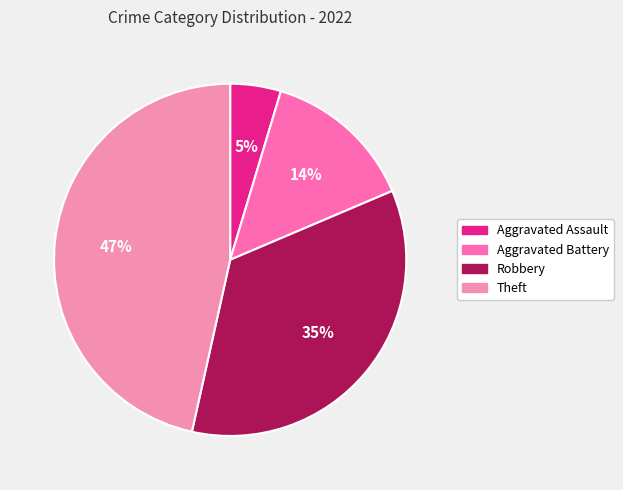

Does any single category account for the majority?

No